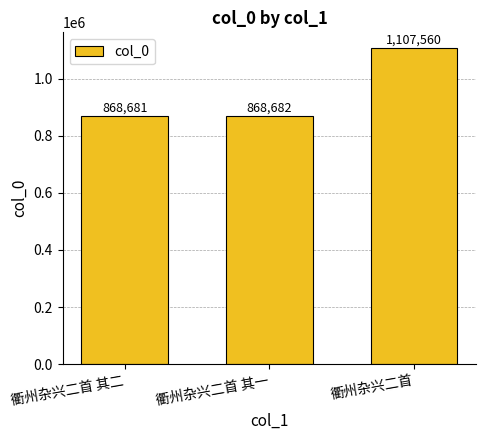

What is the difference between the maximum and minimum values?

238879